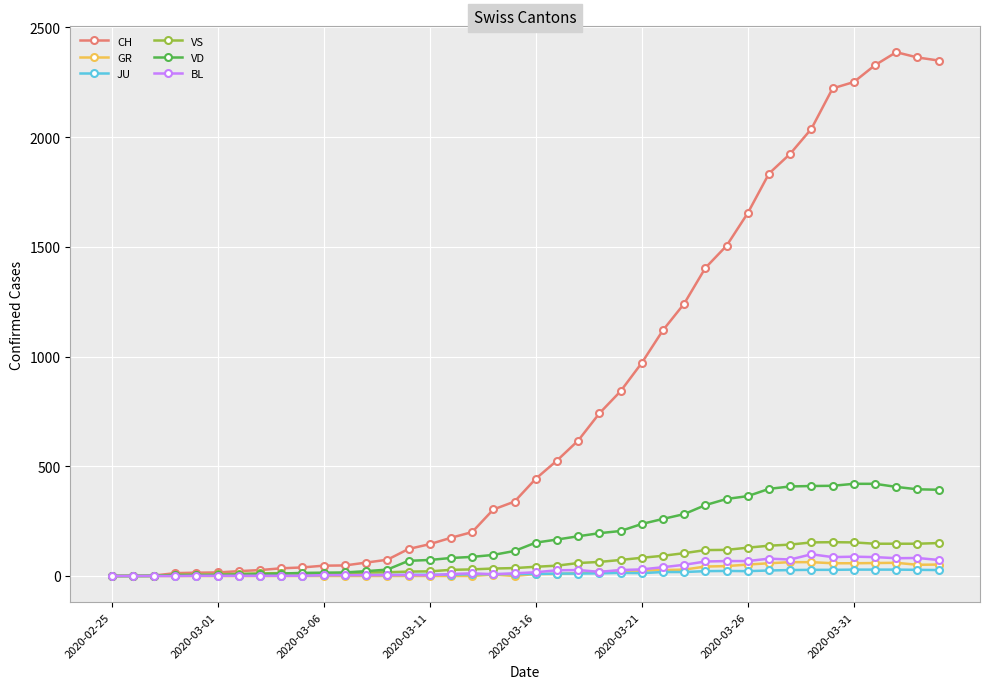

Which series has the widest spread of values?

CH